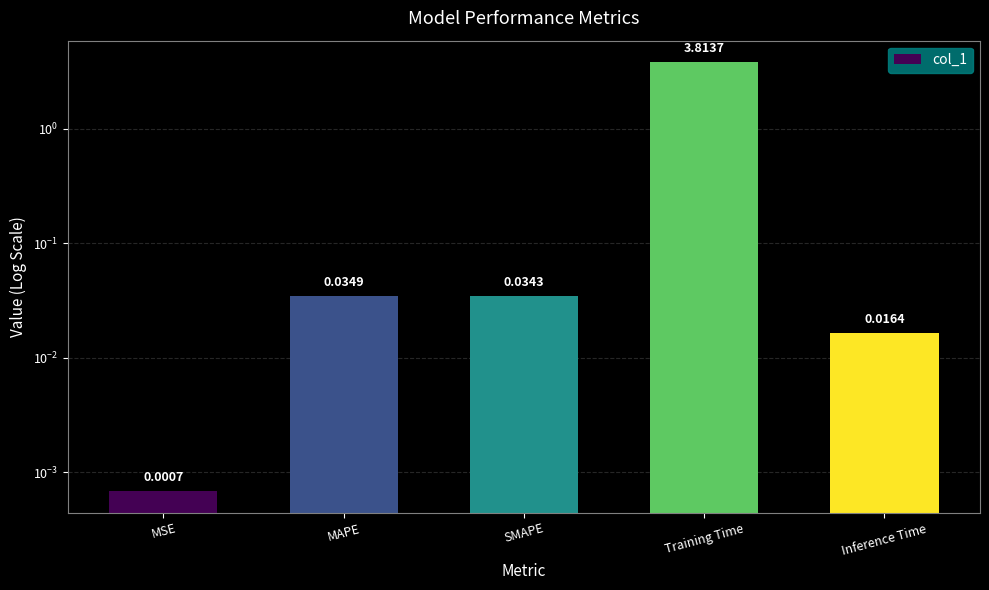

What is the change in value from Training Time to Inference Time?

-3.8